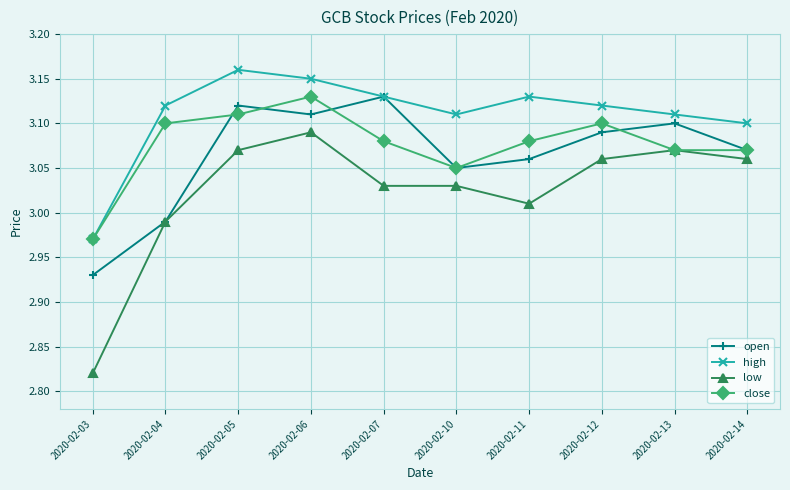

Which series has the widest spread of values?

low